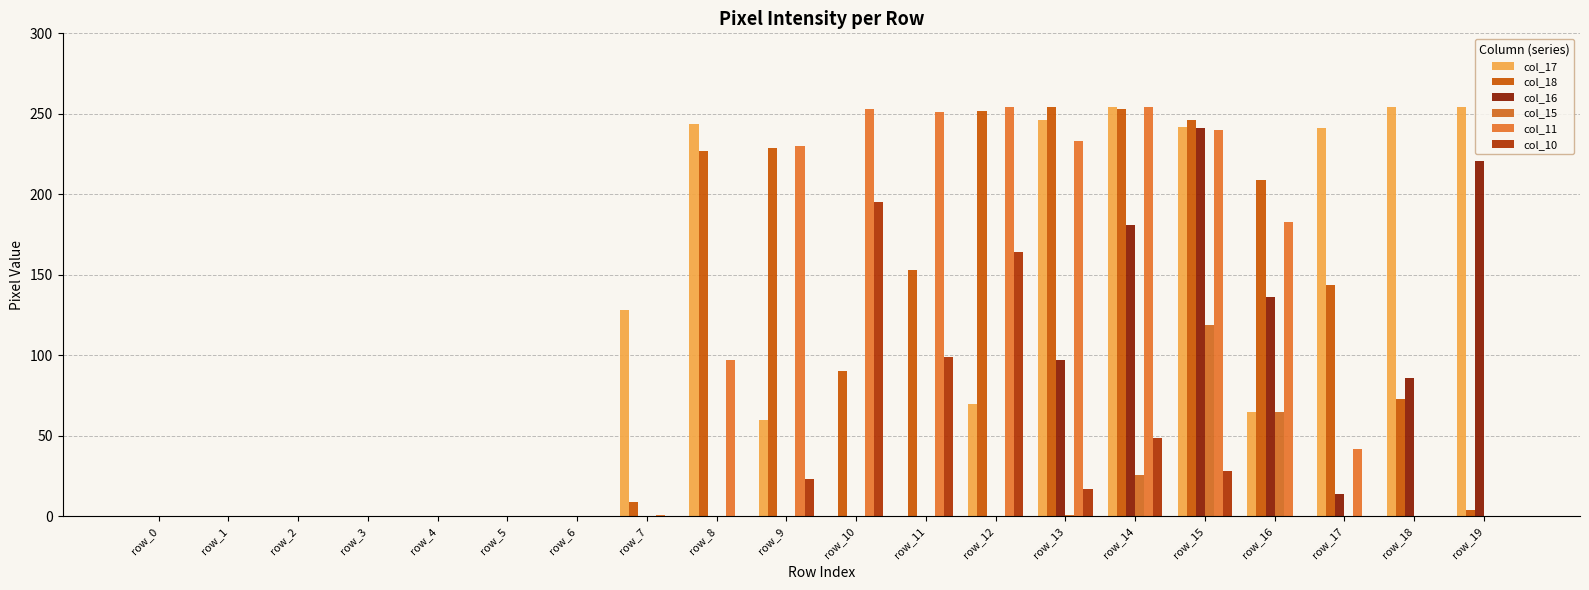

How many groups of bars are there?

20